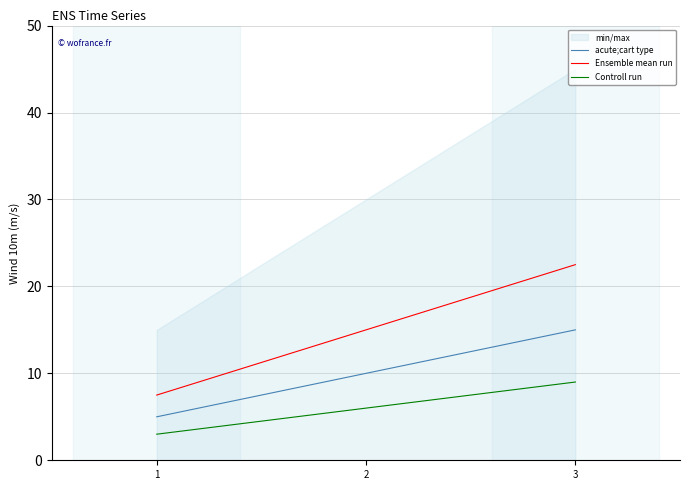

Which series has the largest total across all categories?

Ensemble mean run